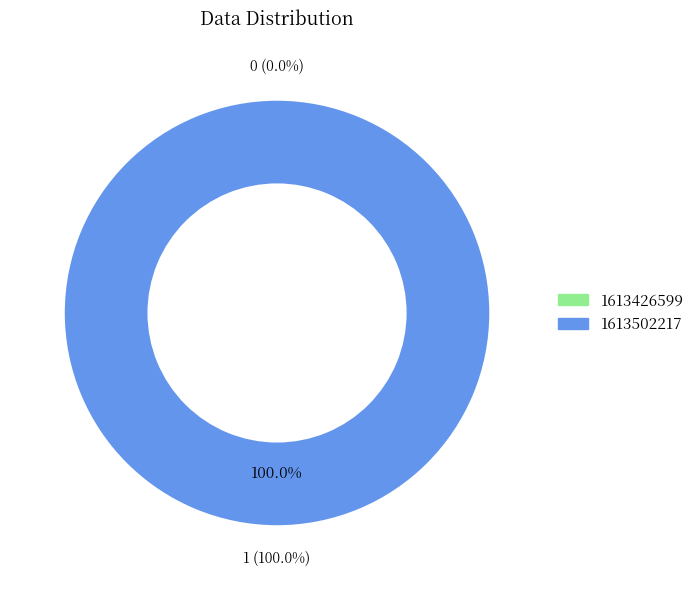

Count the number of slices in the pie.

2